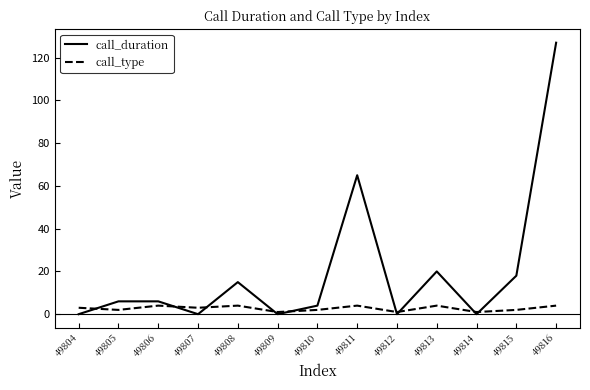

What is the difference between the second highest and second lowest values in the call_type series?

3